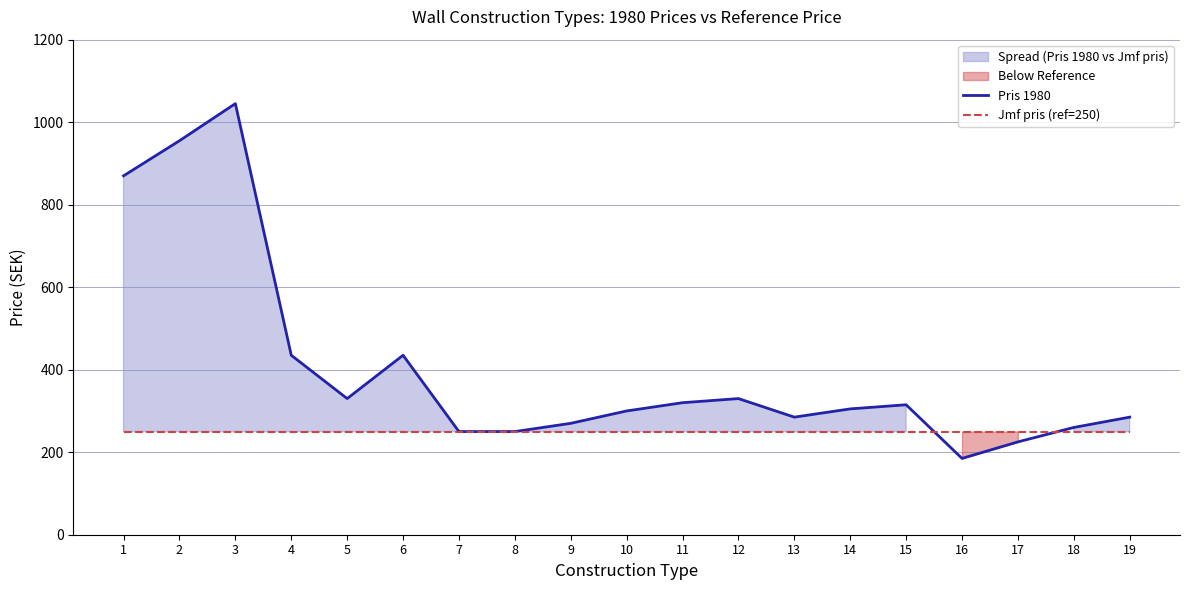

List the series in order of their overall mean, lowest first.

Jmf pris (ref=250), Pris 1980